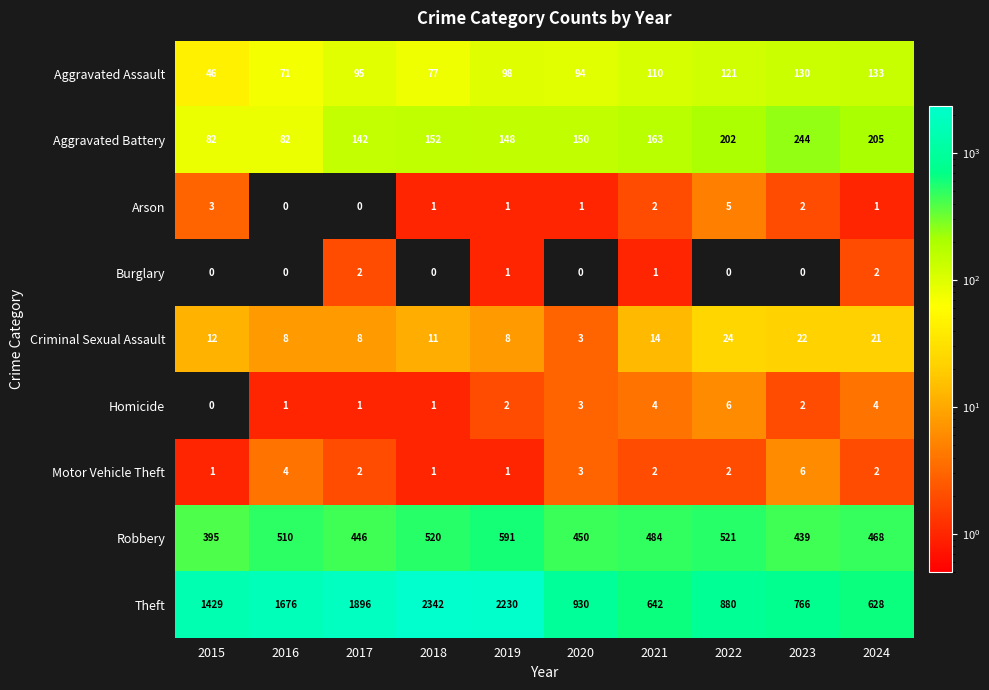

How many distinct data groups are displayed?

9